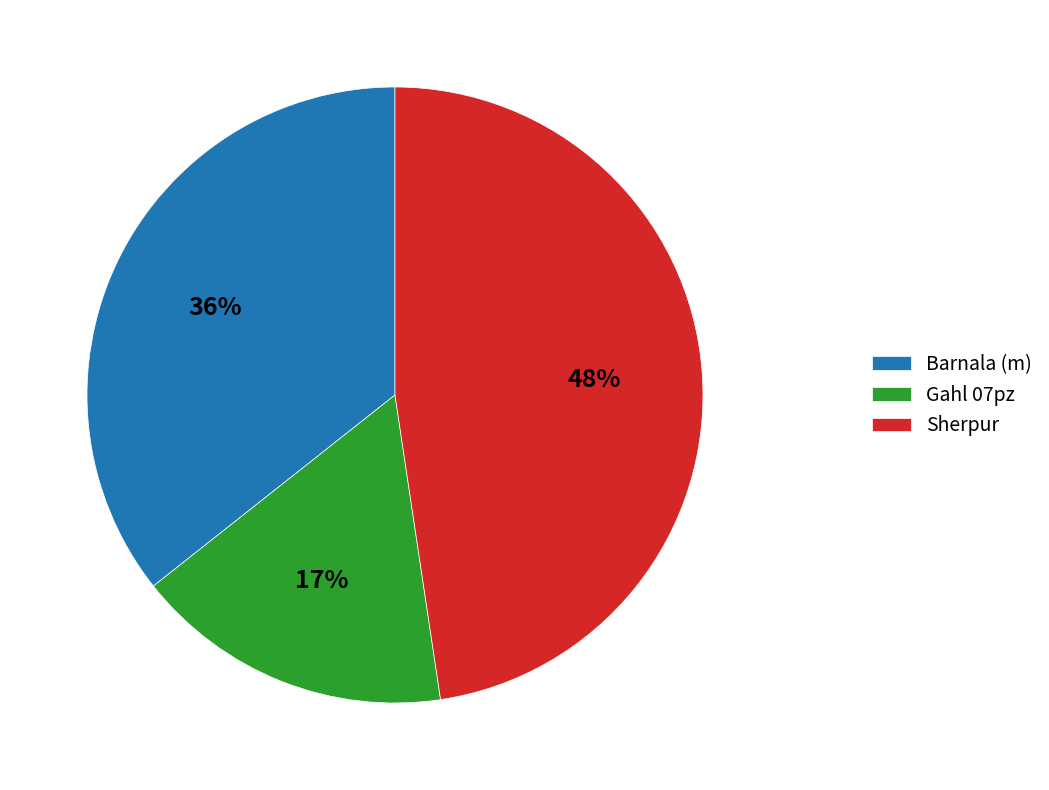

How many slices are in this pie chart?

3